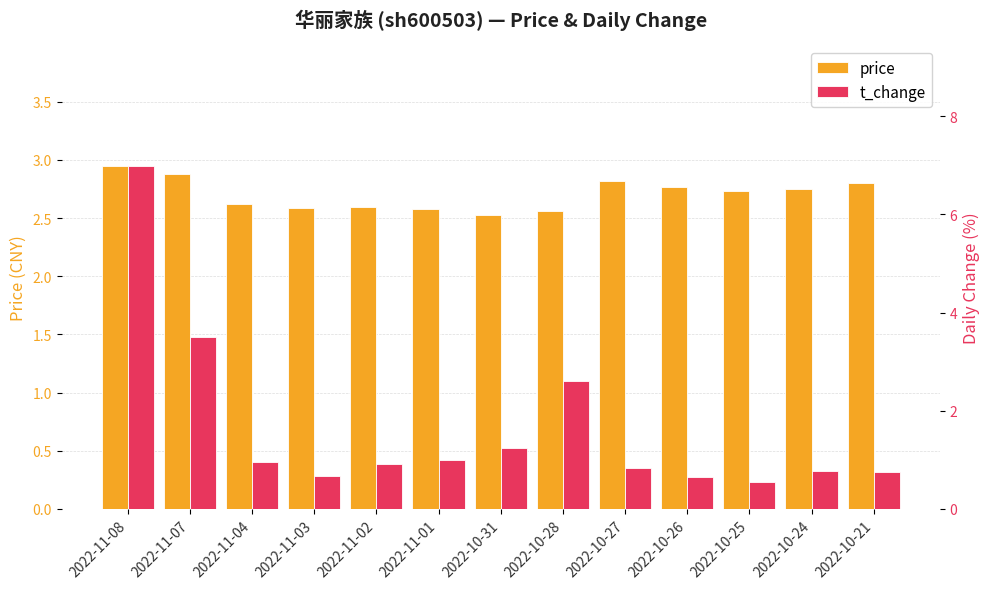

What is the difference between the second highest and minimum values in the price series?

0.4